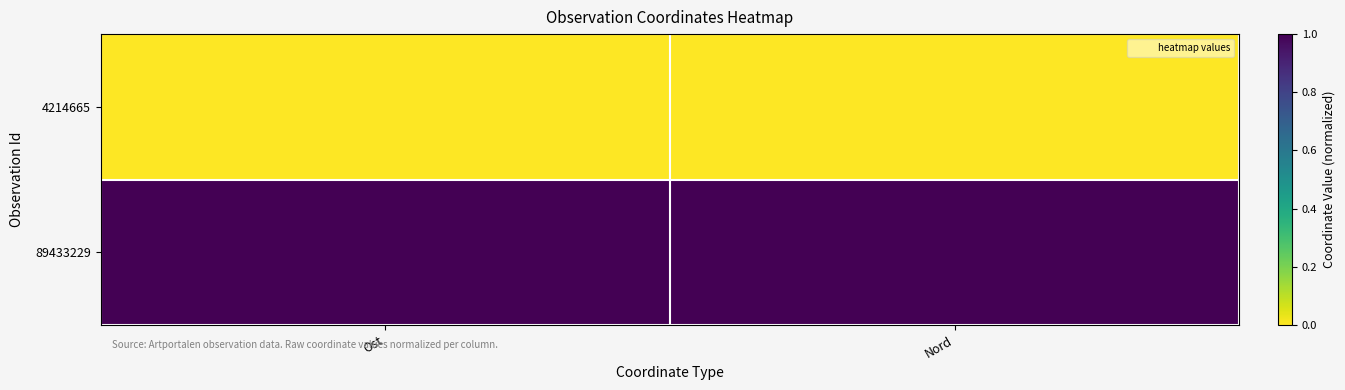

Which series changed the most between Ost and Nord?

4214665